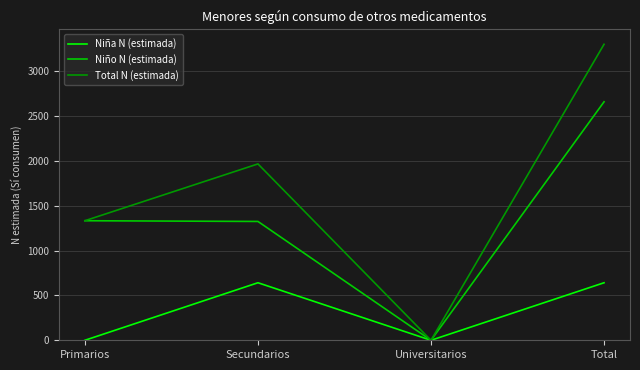

The Total N (estimada) series shows 2956 at Secundarios. True or false?

False